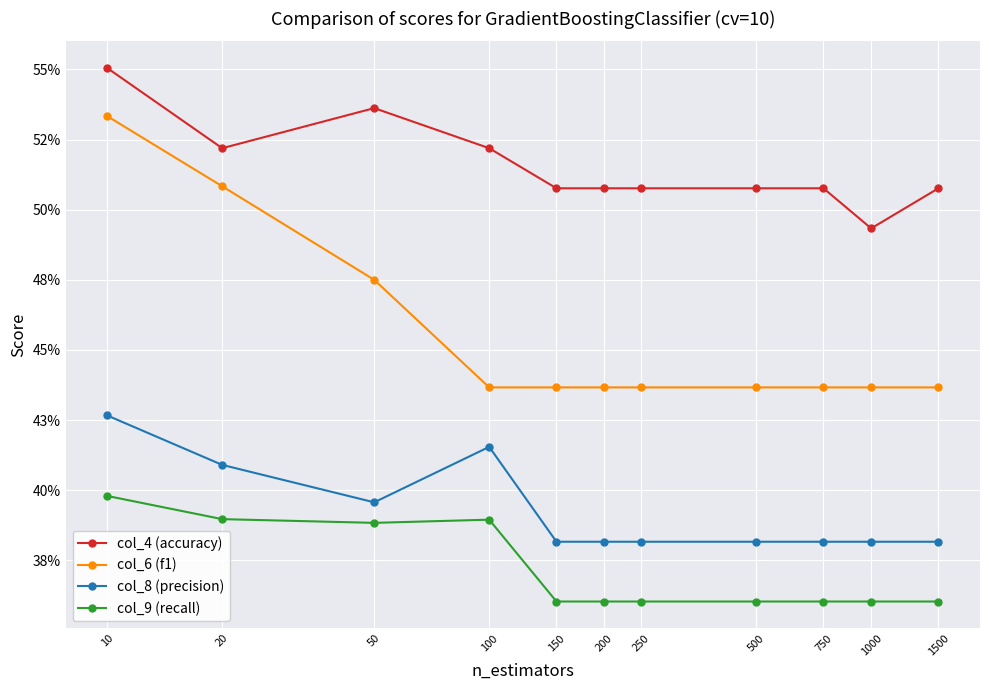

Which category has the highest value in the col_6 (f1) series?

10